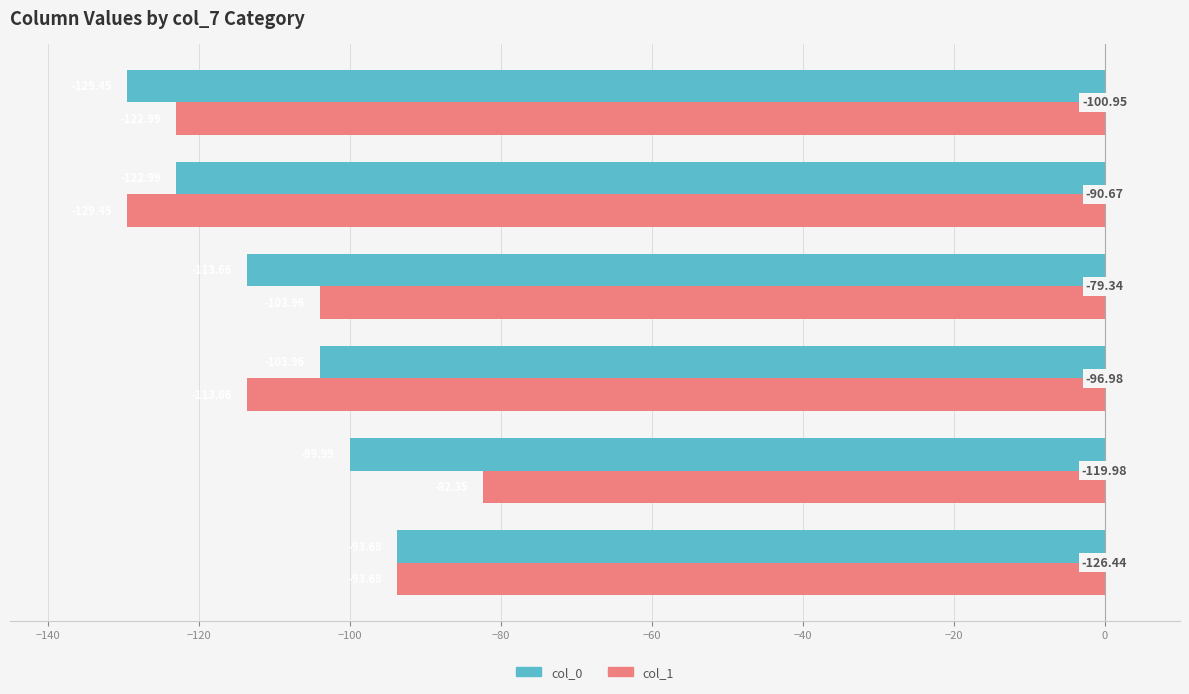

What is the difference between the second highest and second lowest values in the col_0 series?

23.0